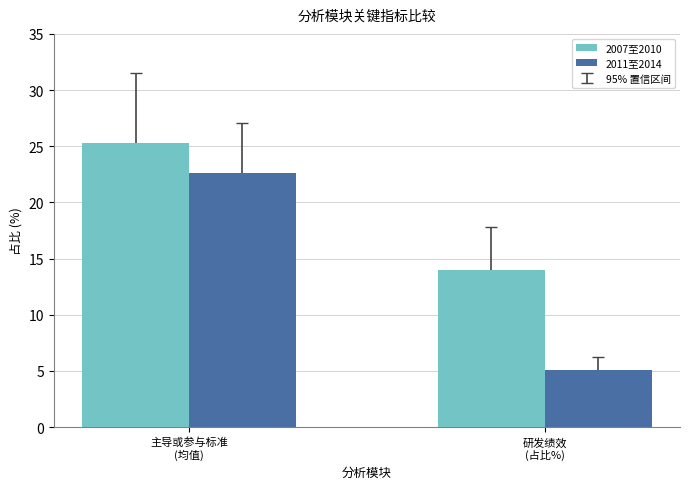

How many data points in 2007至2010 are less than 25?

1